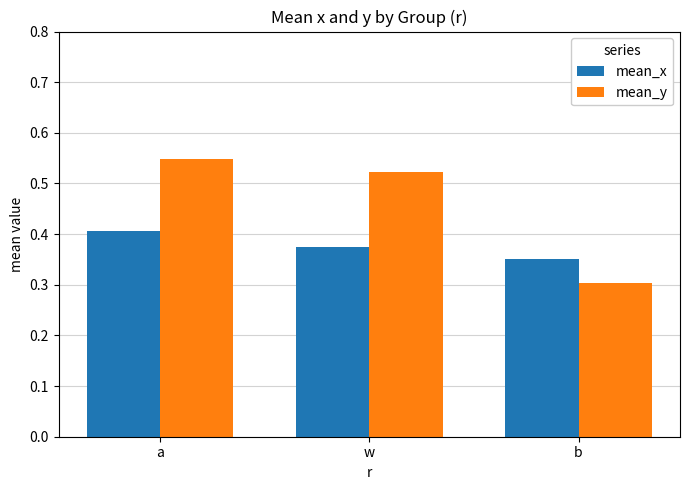

What is the sum of the mean_x values at b and w?

0.7